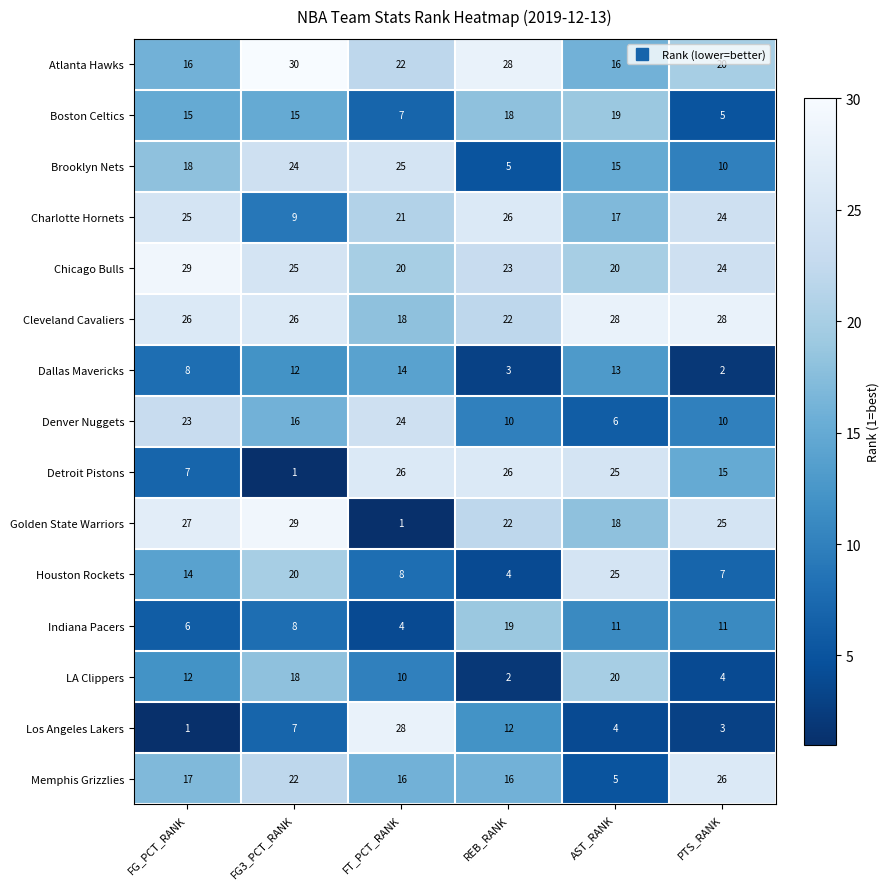

What value does the Detroit Pistons series have at PTS_RANK?

15